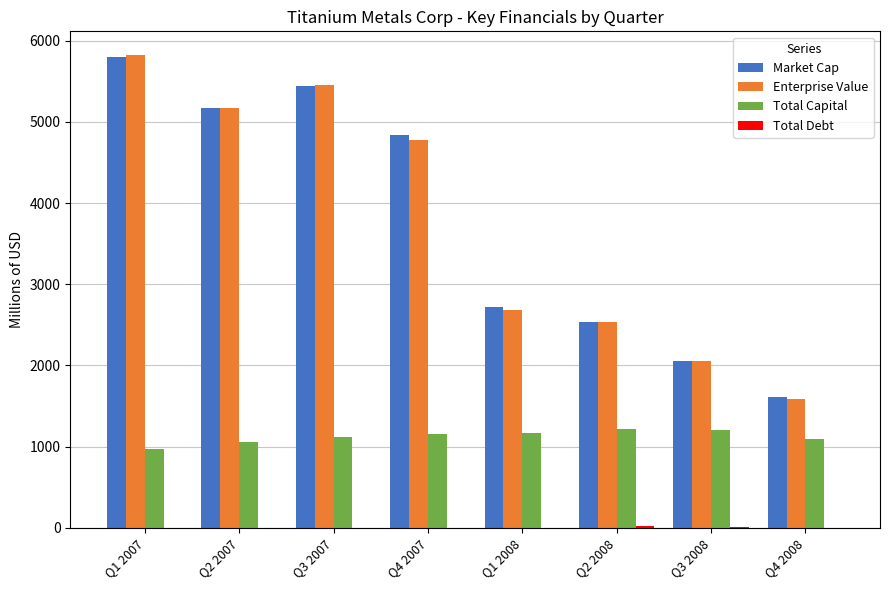

Which series has the largest range (max minus min)?

Enterprise Value